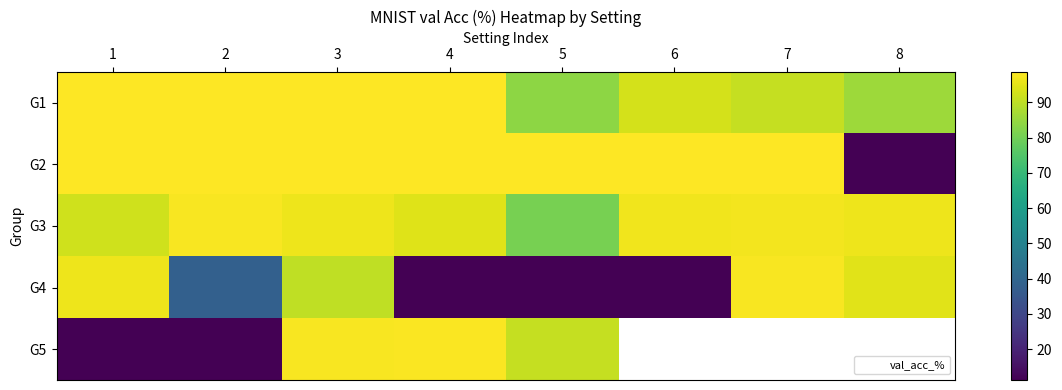

How many positive values does the G5 series have?

5